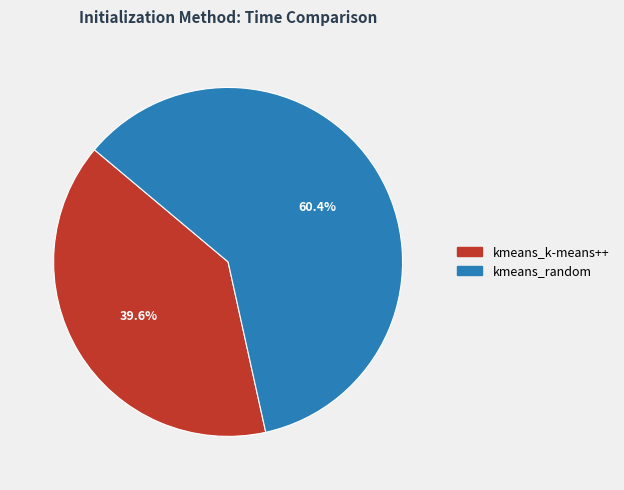

Rank the categories by value from lowest to highest.

kmeans_k-means++, kmeans_random